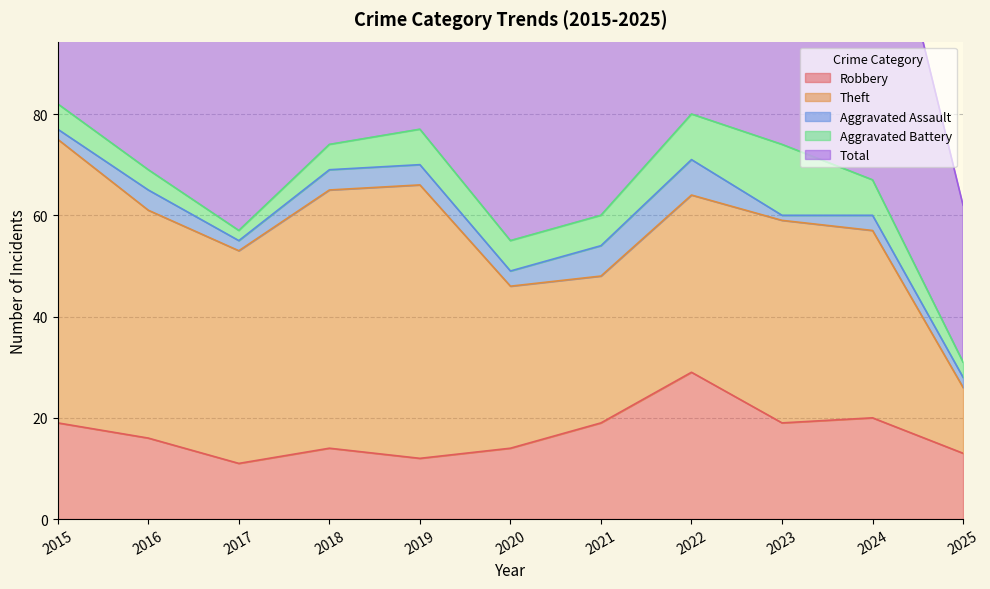

What is the difference between the maximum and minimum values in the Theft series?

43